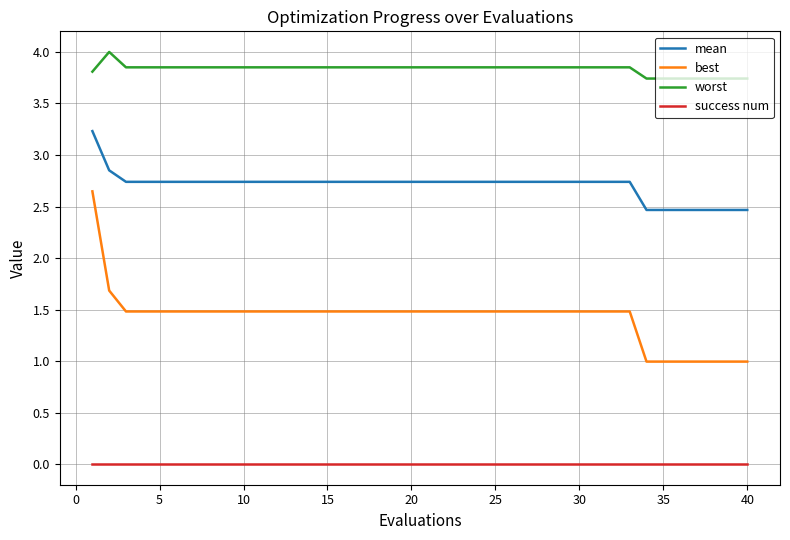

True or false: best and mean cross at least once.

False